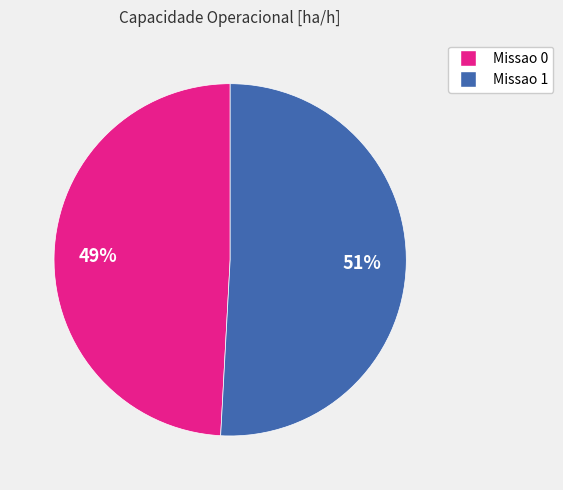

Rank the categories by value from lowest to highest.

Missao 0, Missao 1